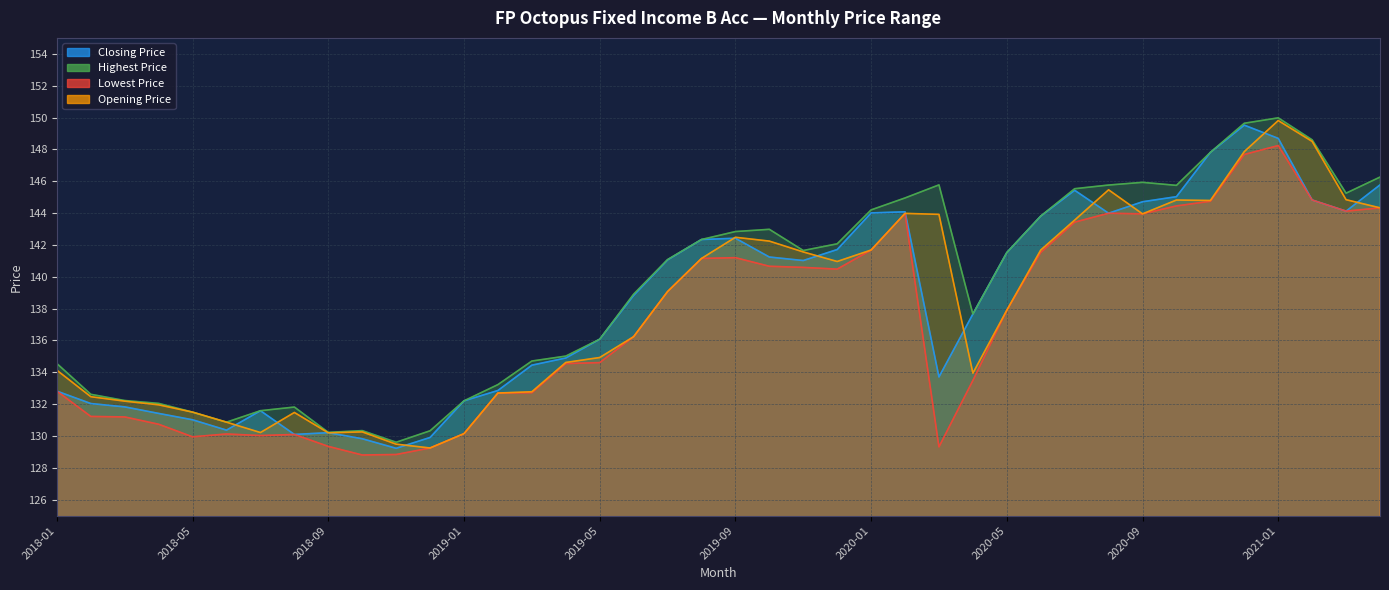

At how many categories does at least one series exceed 149?

2